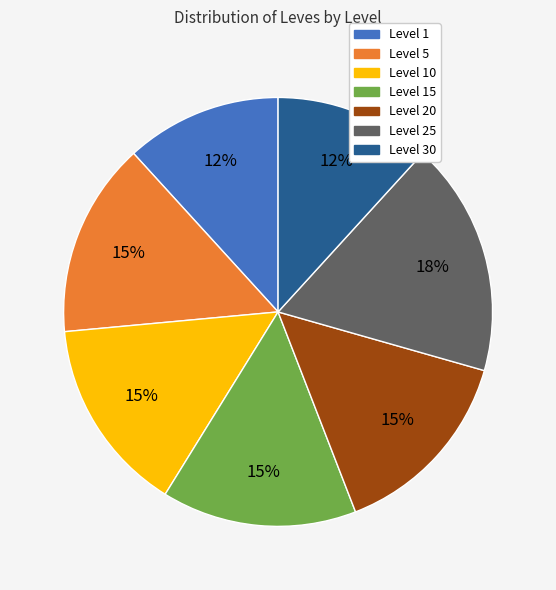

To the nearest percent, what is the difference between the largest and smallest slice percentages?

6%